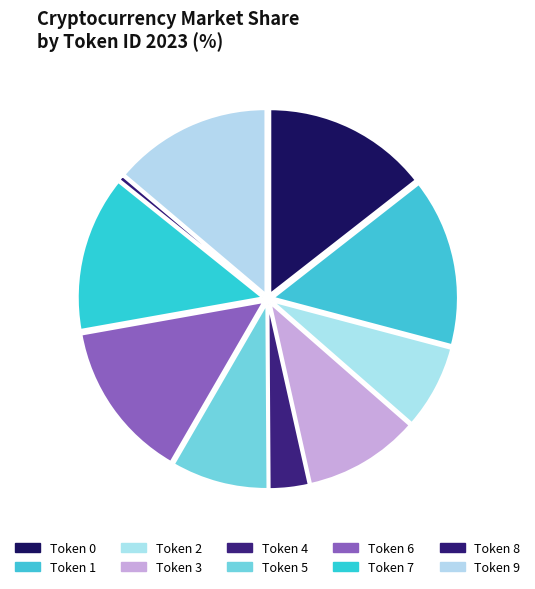

To the nearest percent, what is the average slice percentage?

10%